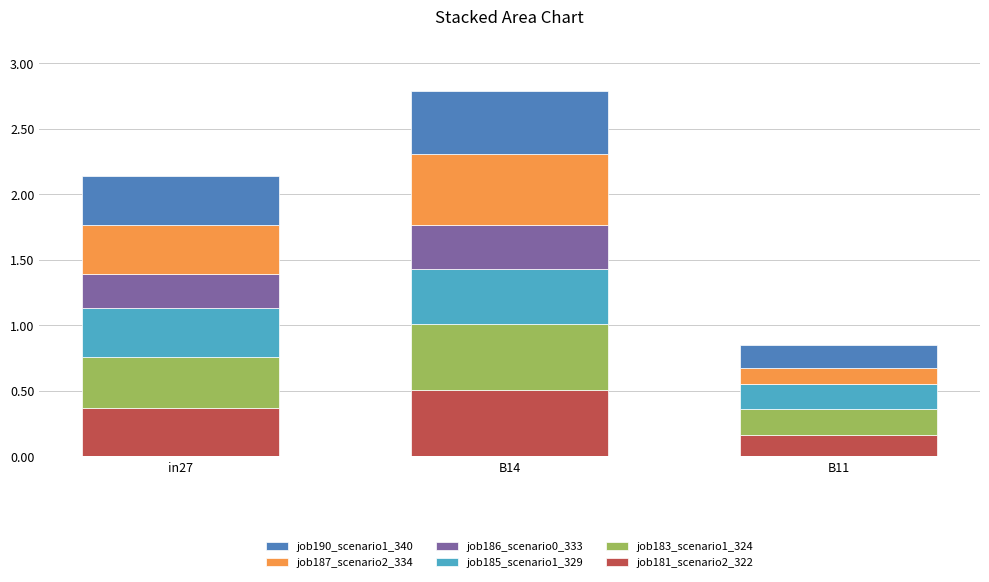

True or false: job181_scenario2_322 has a value of 0.6 at in27.

False